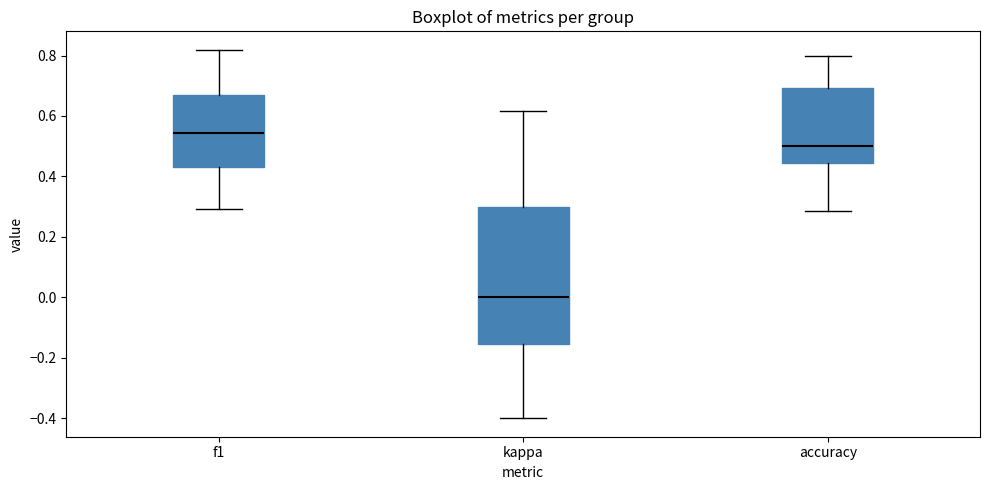

Comparing the boxes themselves (not the whiskers), which one is the tallest?

kappa